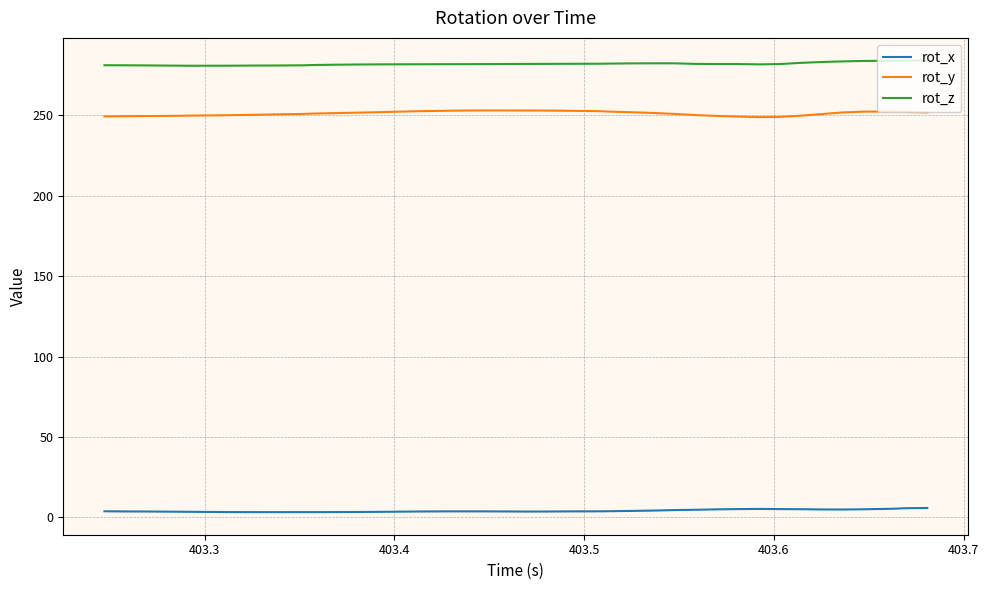

True or false: rot_z and rot_x intersect in this chart.

False